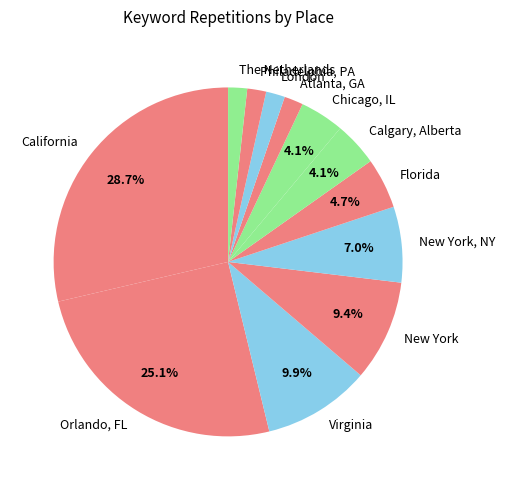

How many slices are in this pie chart?

12